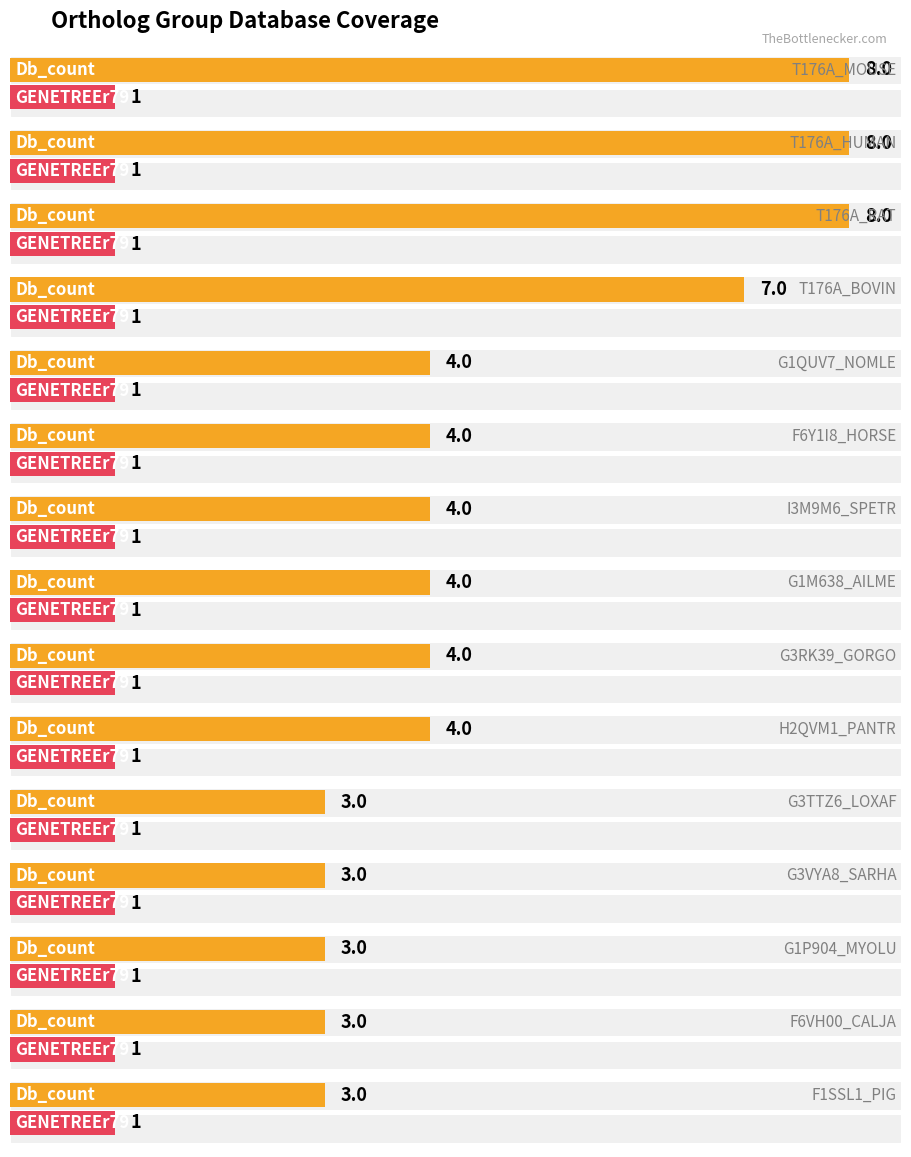

Count the number of categories in the chart.

15